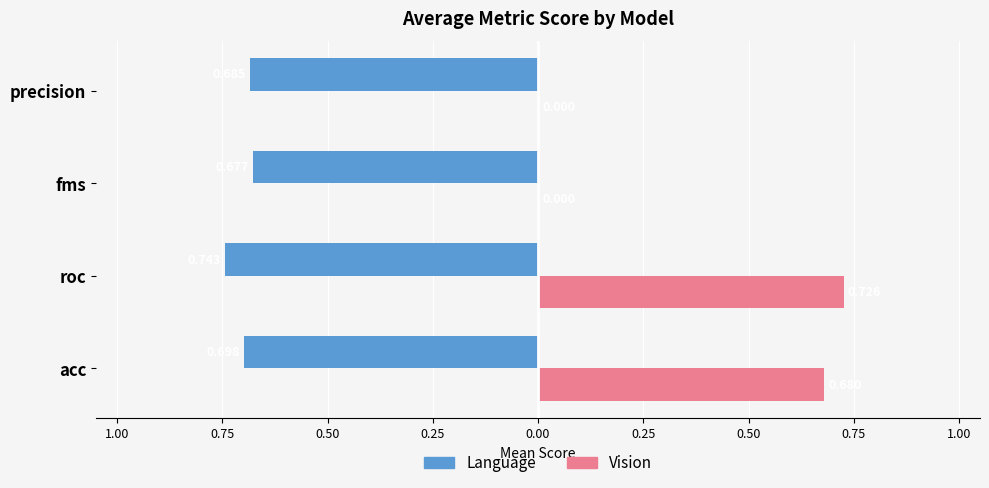

What are all the series names shown in the legend?

Language, Vision